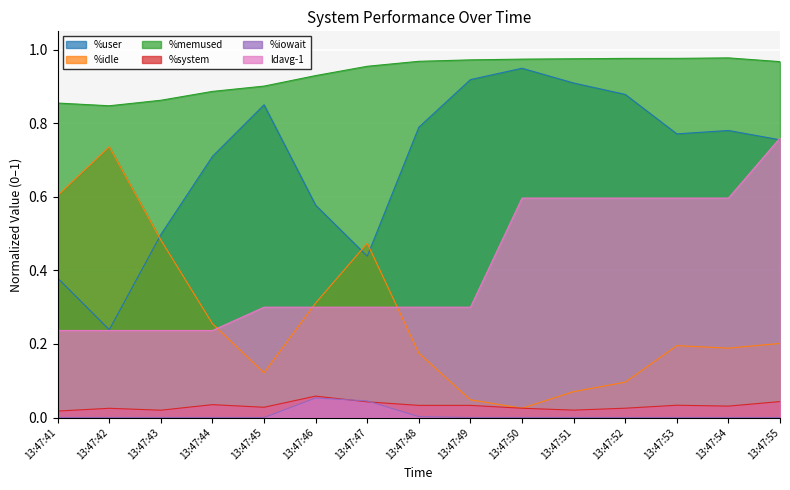

Reading right to left, transcribe all the data shown in this chart.

%user: 0.8	0.8	0.8	0.9	0.9	0.9	0.9	0.8	0.4	0.6	0.9	0.7	0.5	0.2	0.4
%idle: 0.2	0.2	0.2	0.1	0.1	0.0	0.0	0.2	0.5	0.3	0.1	0.3	0.5	0.7	0.6
%memused: 1.0	1.0	1.0	1.0	1.0	1.0	1.0	1.0	1.0	0.9	0.9	0.9	0.9	0.8	0.9
%system: 0.0	0.0	0.0	0.0	0.0	0.0	0.0	0.0	0.0	0.1	0.0	0.0	0.0	0.0	0.0
%iowait: 0.0	0.0	0.0	0.0	0.0	0.0	0.0	0.0	0.0	0.1	0.0	0.0	0.0	0.0	0.0
ldavg-1: 0.8	0.6	0.6	0.6	0.6	0.6	0.3	0.3	0.3	0.3	0.3	0.2	0.2	0.2	0.2